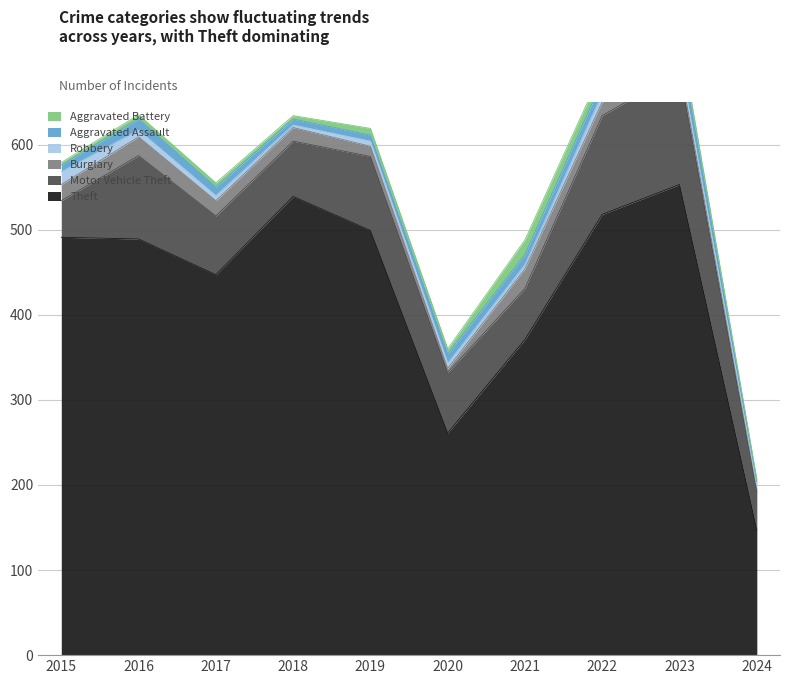

What is the average value of the Burglary series?

14